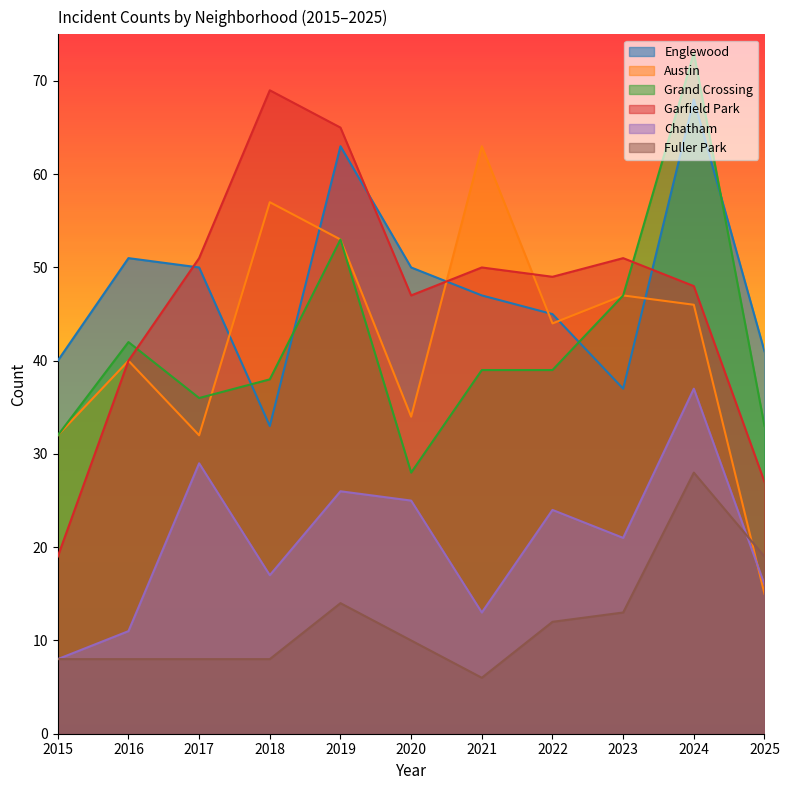

Between 2015 and 2022, which is larger?

2022